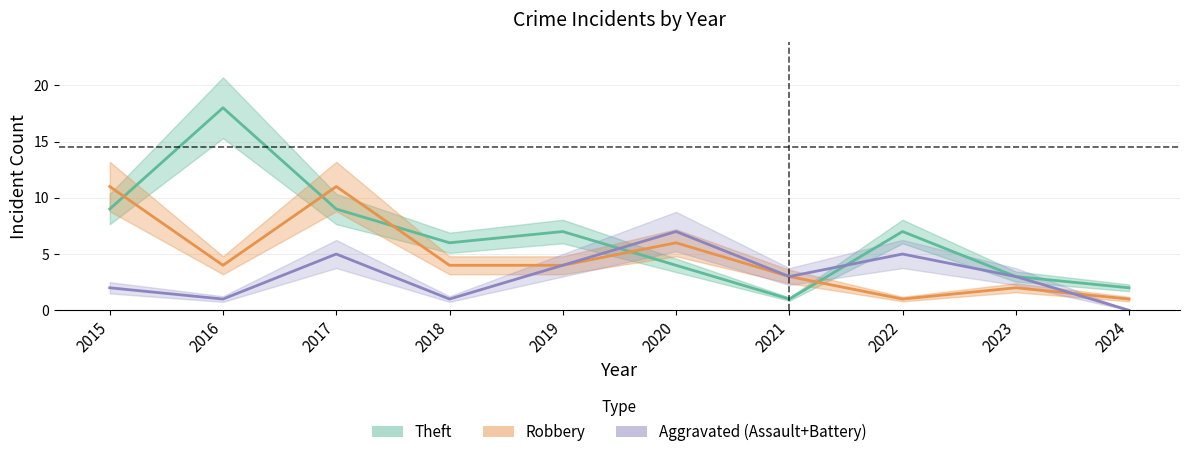

Is it true that Aggravated (Assault+Battery) equals 8 at 2022?

False